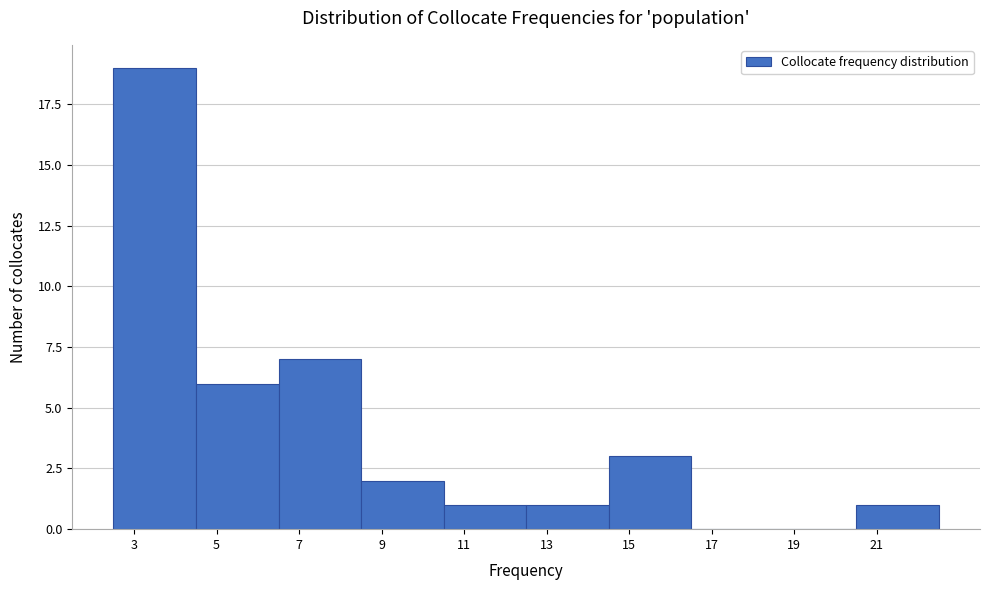

What is the height of the bar covering 10.5 to 12.5 on the x-axis? The values are not printed on the chart, so give them approximately, as read against the axis.

1